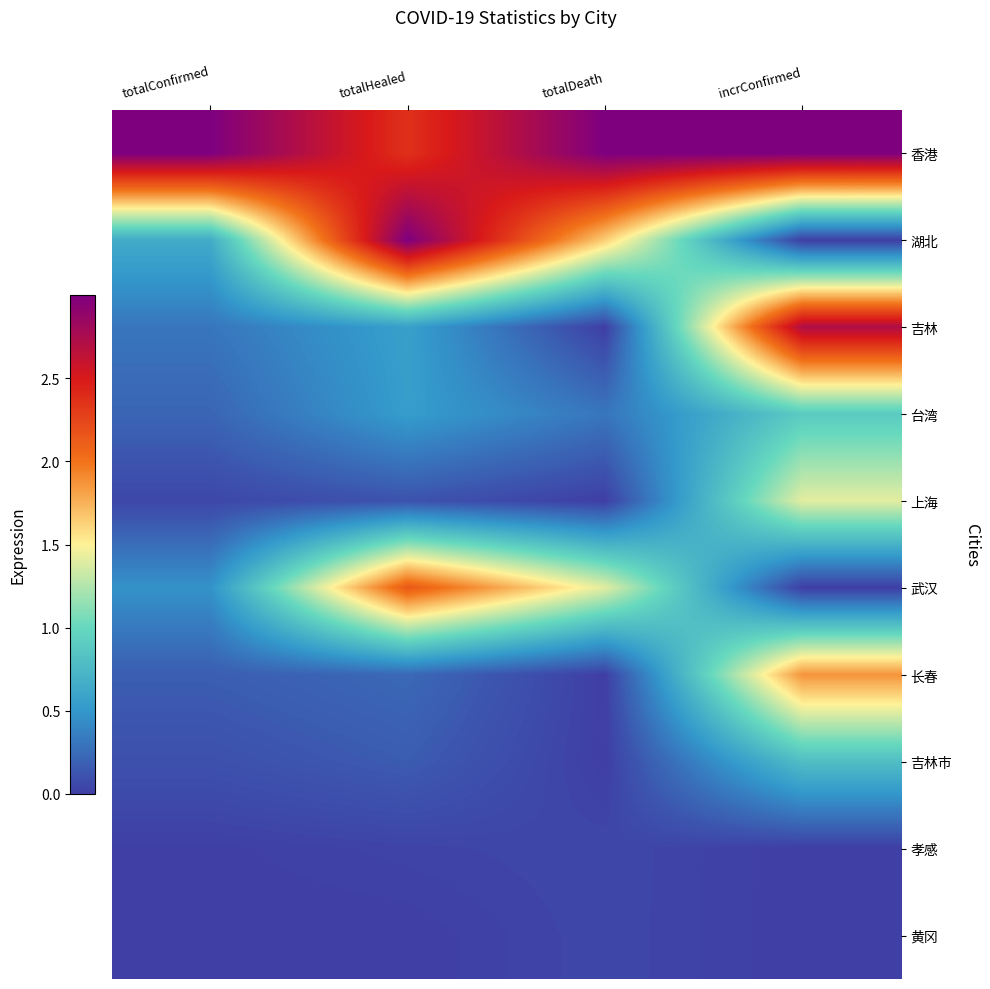

Reading left to right, what are all the values shown in this chart?

香港: totalConfirmed=3.0	totalHealed=2.4	totalDeath=3.0	incrConfirmed=3.0
湖北: totalConfirmed=0.6	totalHealed=3.0	totalDeath=1.6	incrConfirmed=0.0
吉林: totalConfirmed=0.3	totalHealed=0.6	totalDeath=0.0	incrConfirmed=2.7
台湾: totalConfirmed=0.2	totalHealed=0.5	totalDeath=0.3	incrConfirmed=0.9
上海: totalConfirmed=0.0	totalHealed=0.1	totalDeath=0.0	incrConfirmed=1.4
武汉: totalConfirmed=0.5	totalHealed=2.1	totalDeath=1.4	incrConfirmed=0.0
长春: totalConfirmed=0.2	totalHealed=0.2	totalDeath=0.0	incrConfirmed=1.9
吉林市: totalConfirmed=0.1	totalHealed=0.2	totalDeath=0.0	incrConfirmed=0.8
孝感: totalConfirmed=0.0	totalHealed=0.0	totalDeath=0.0	incrConfirmed=0.0
黄冈: totalConfirmed=0.0	totalHealed=0.0	totalDeath=0.0	incrConfirmed=0.0